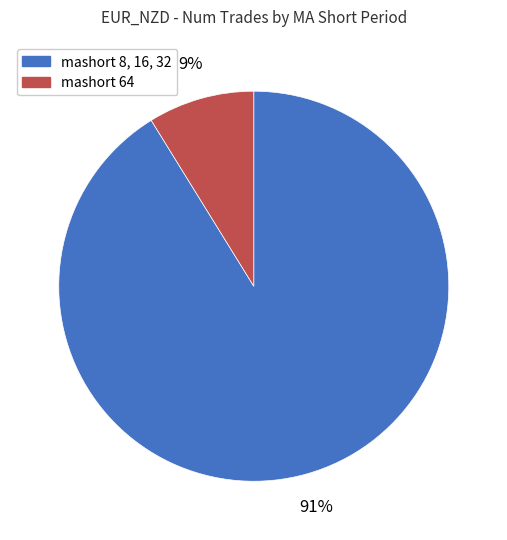

What is the smallest slice in the pie chart?

mashort 64